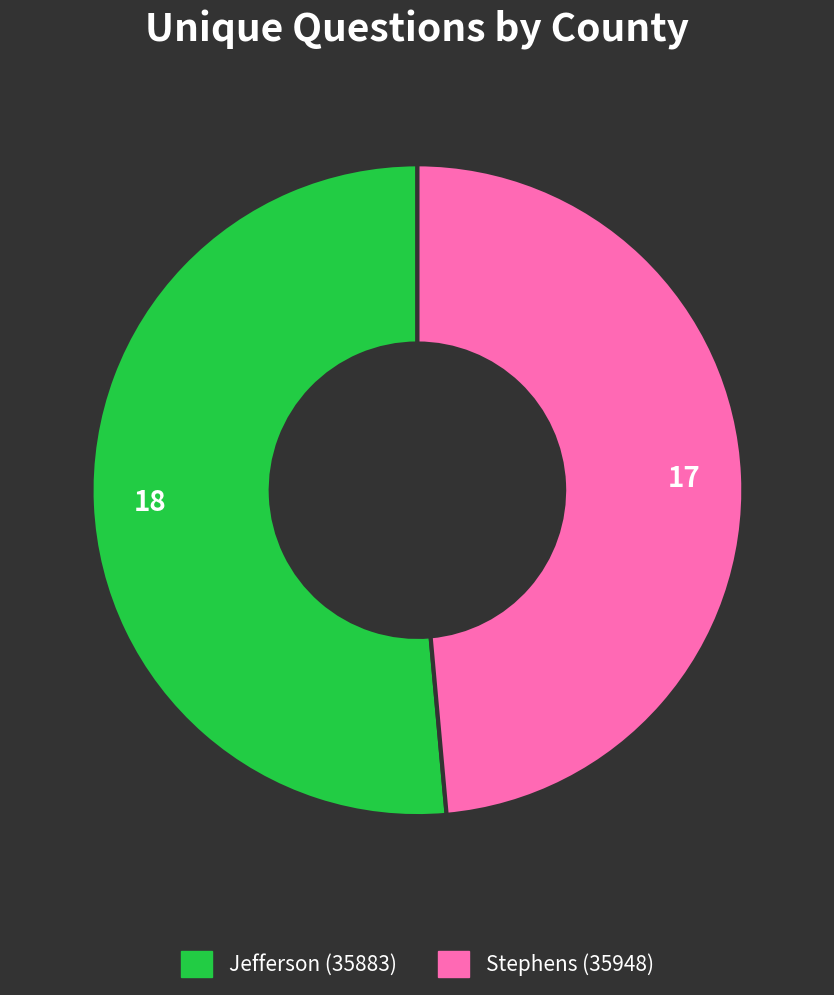

Is it true that Stephens (35948) is 49% of the pie?

True